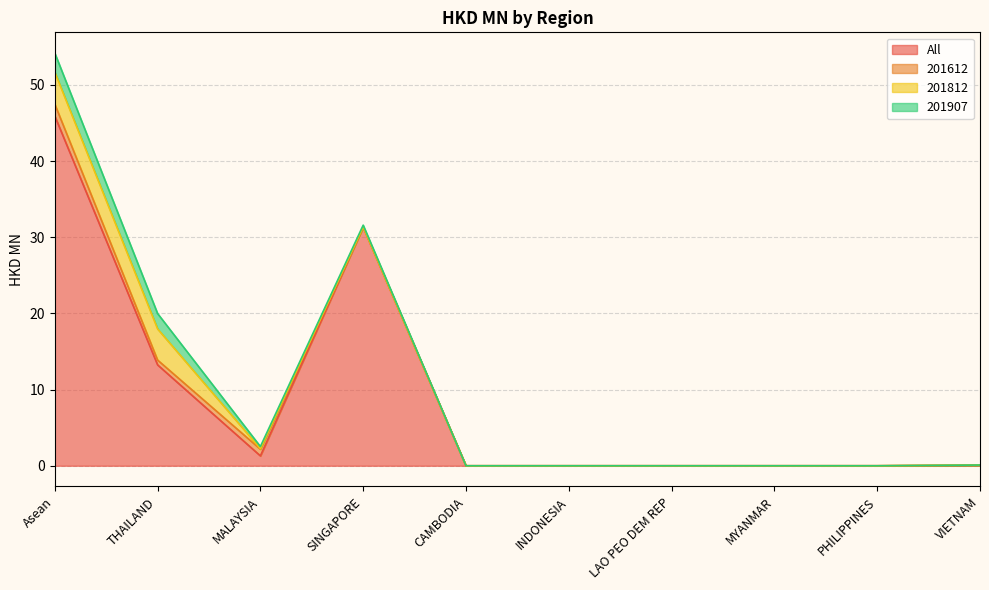

At which label does 201812 reach its peak?

Asean